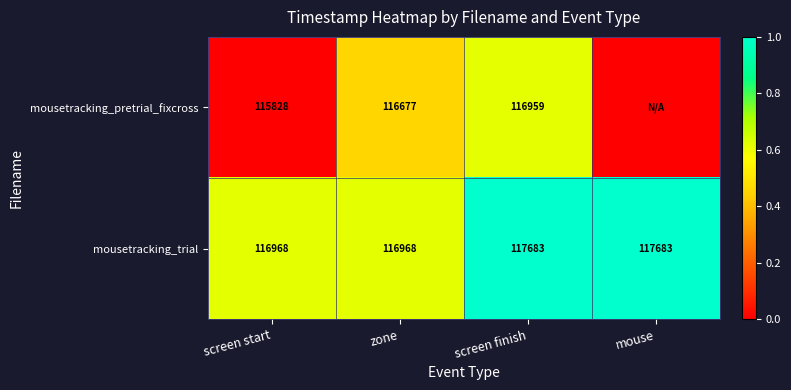

How many series are shown in this chart?

2